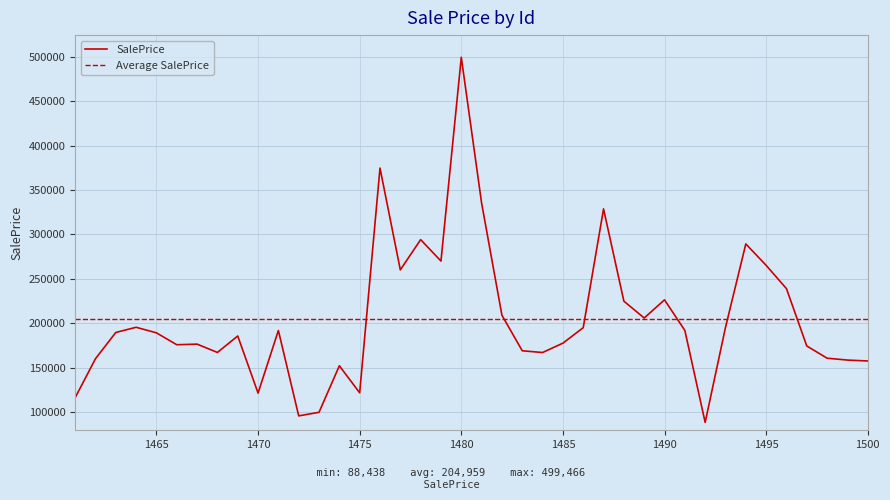

What is the smallest value displayed?

88437.6